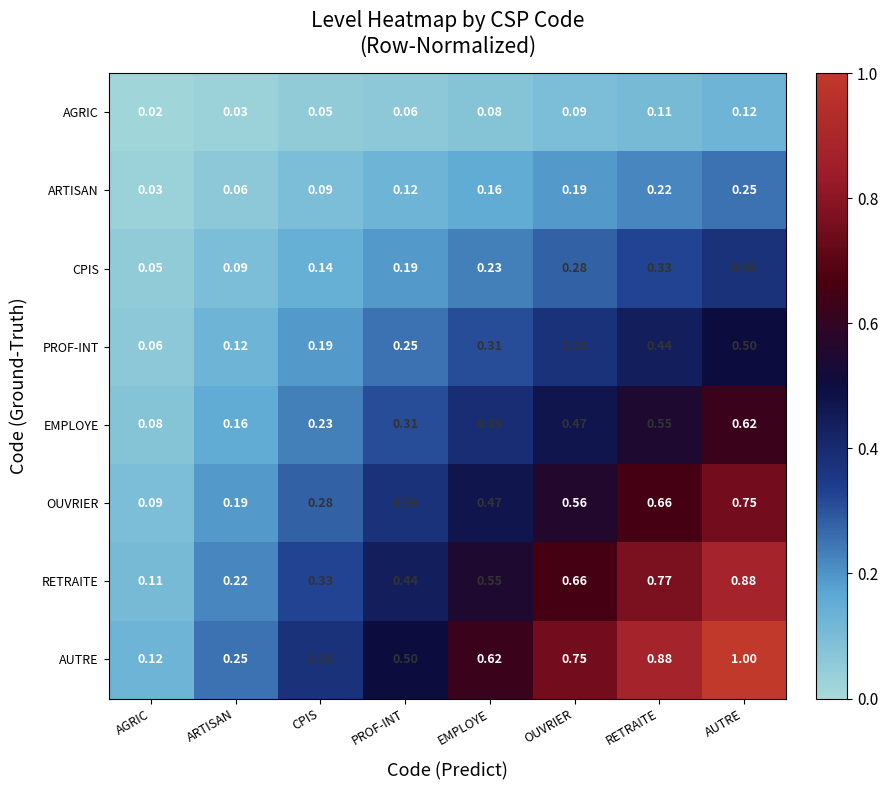

Rank the categories by EMPLOYE value from lowest to highest.

AGRIC, ARTISAN, CPIS, PROF-INT, EMPLOYE, OUVRIER, RETRAITE, AUTRE